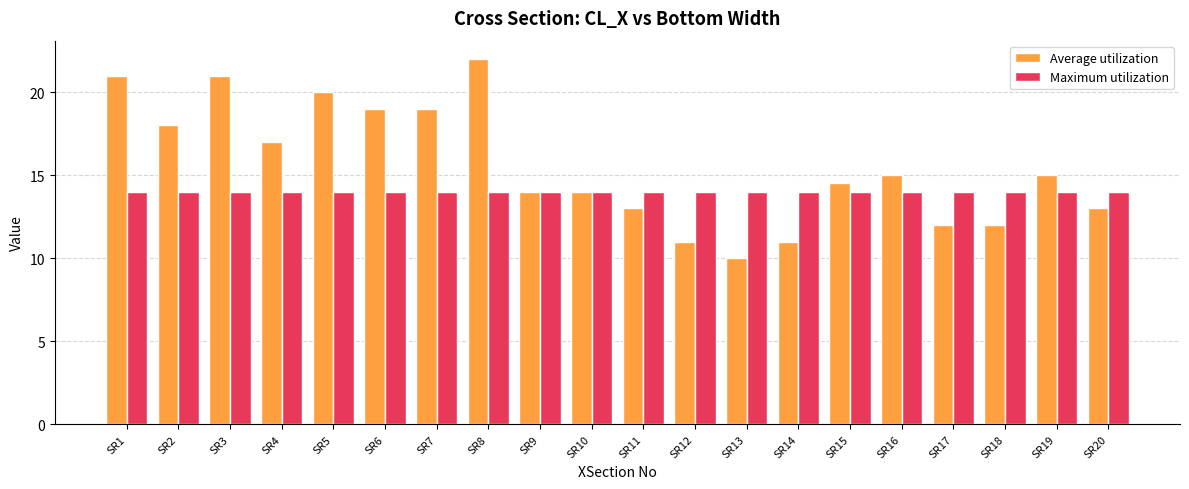

What is the difference between the maximum and minimum values in the Average utilization series?

12.0